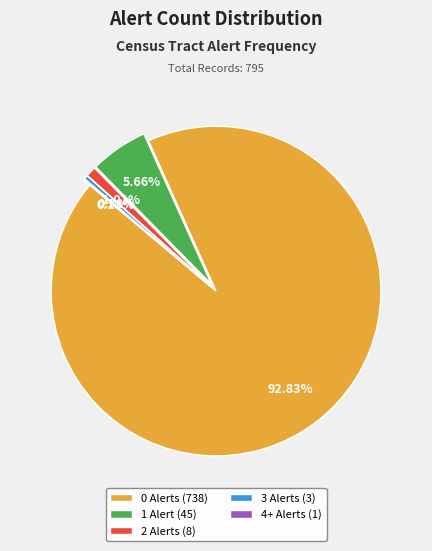

To the nearest percent, what is the difference between the largest and smallest slice percentages?

93%